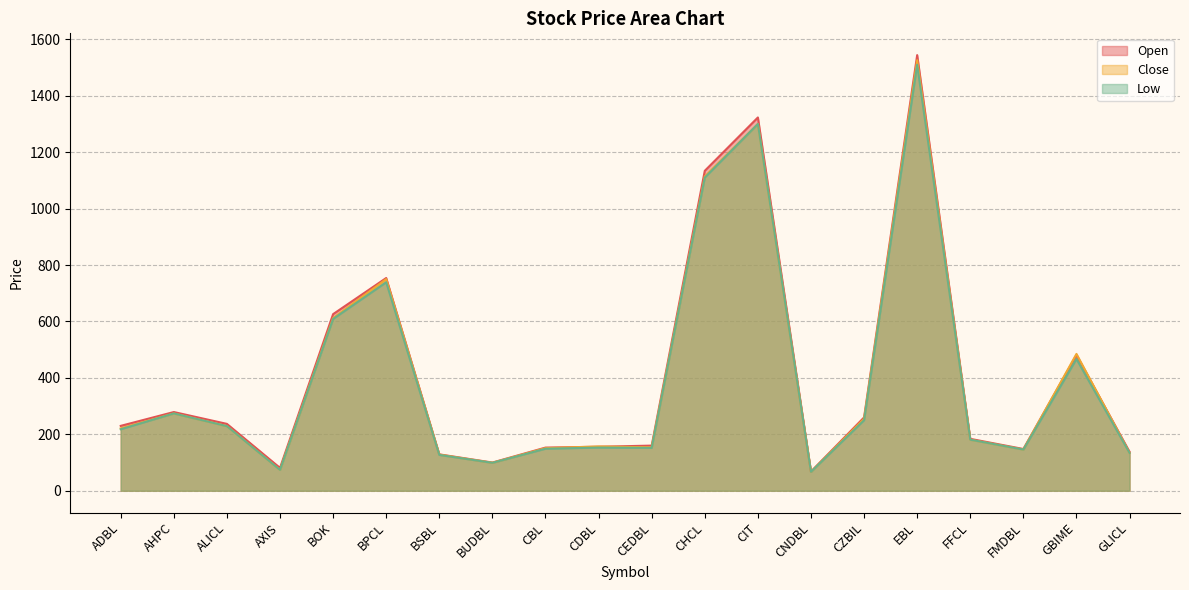

Rank the series by their maximum value, from lowest to highest.

Low, Close, Open